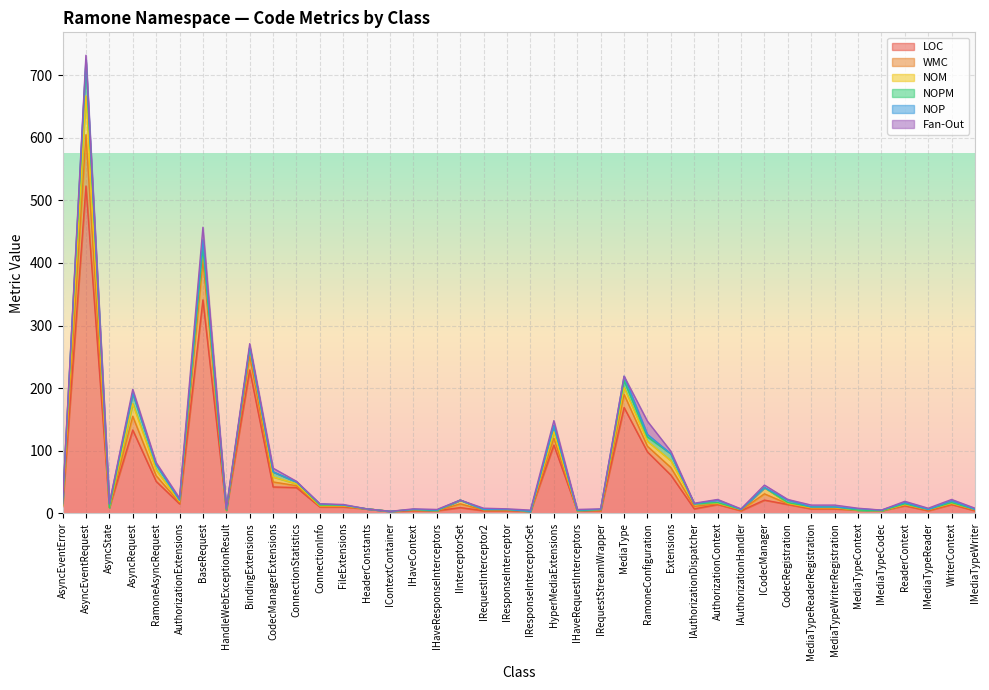

The LOC series shows 7 at MediaTypeWriterRegistration. True or false?

True